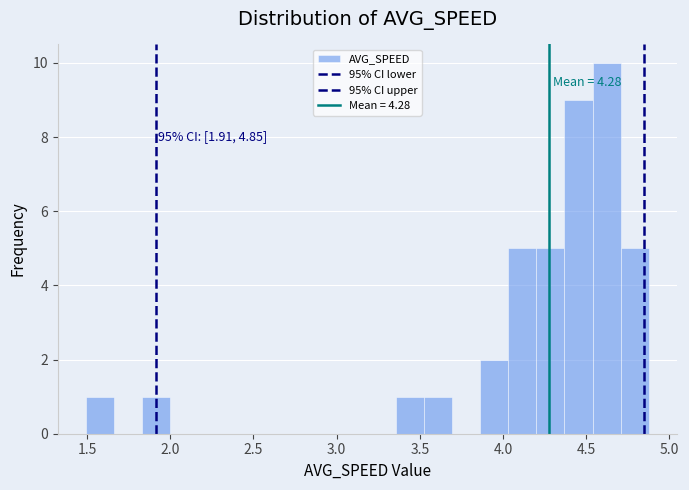

Read against the x-axis, roughly where is the centre of the tallest bar?

4.60